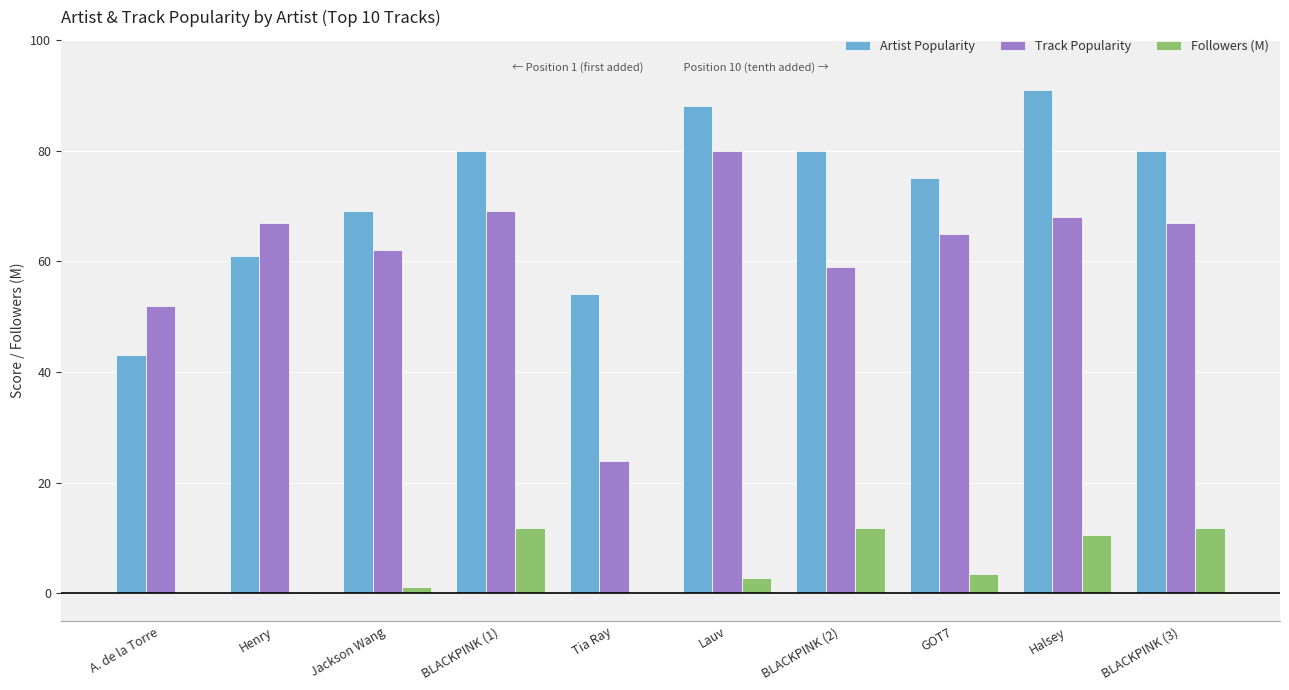

What is the sum of all Track Popularity values?

613.0